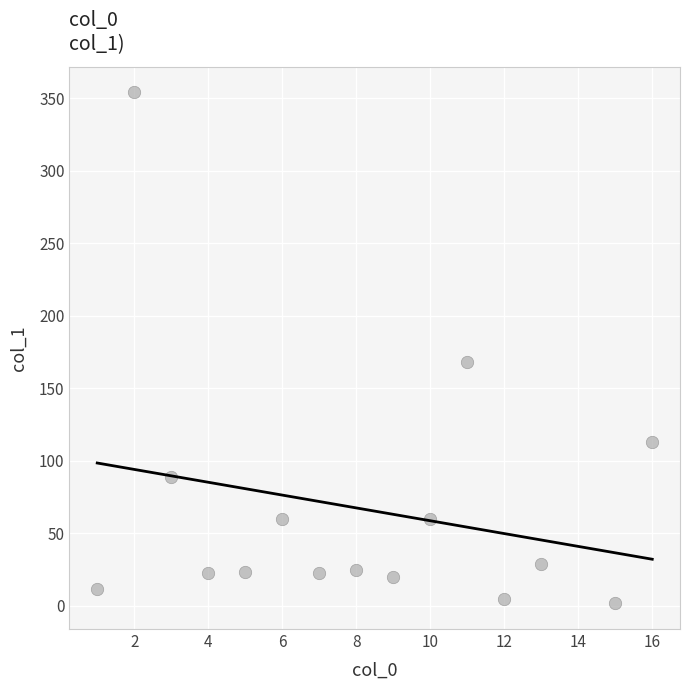

What Y value in the scatter plot is closest to 177?

168.2